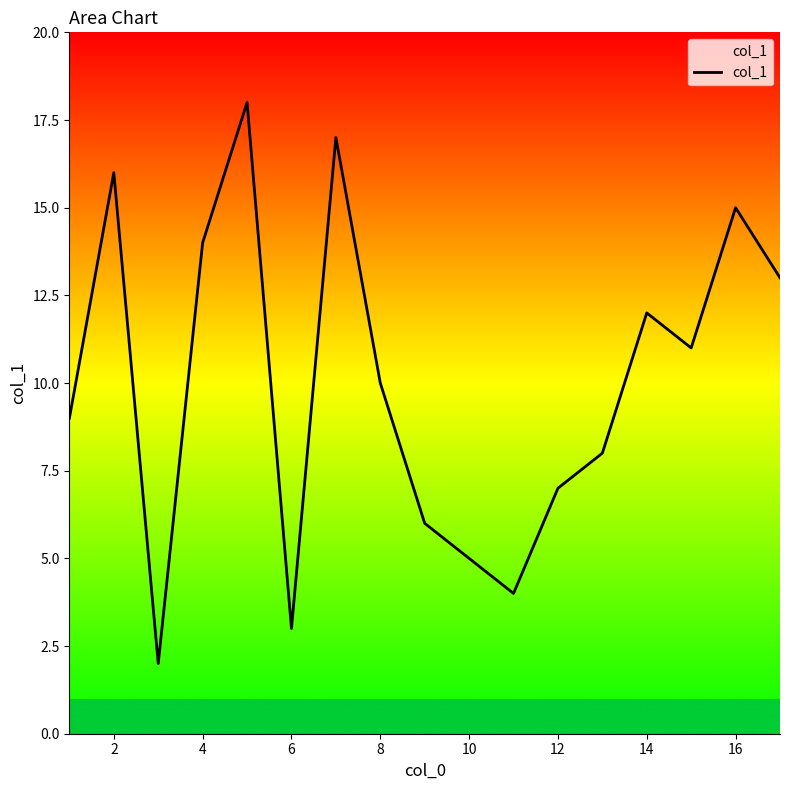

What is the difference between the maximum and minimum values?

16